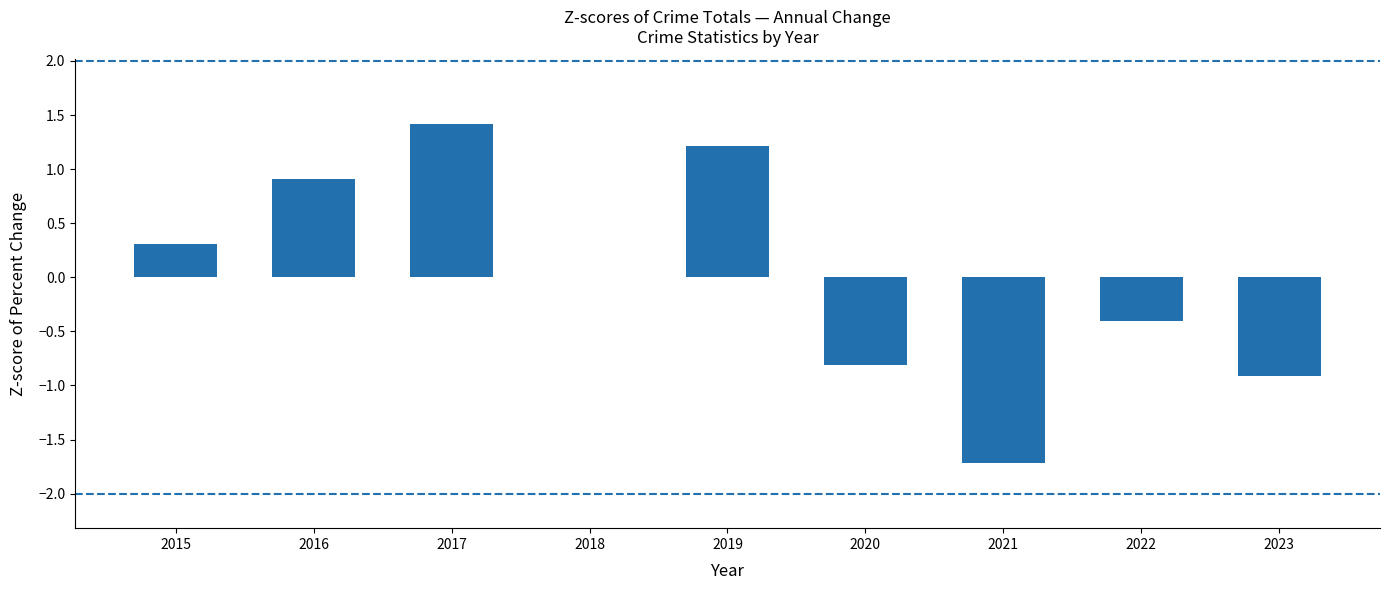

Which category has the highest value across all series?

2017